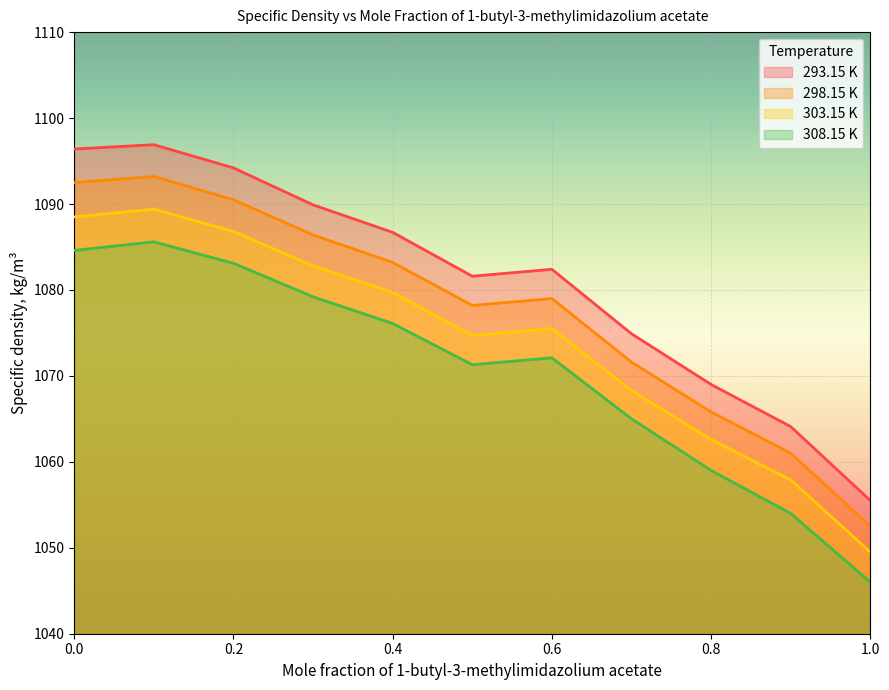

What is the difference between the highest and lowest values at 0.7?

9.9